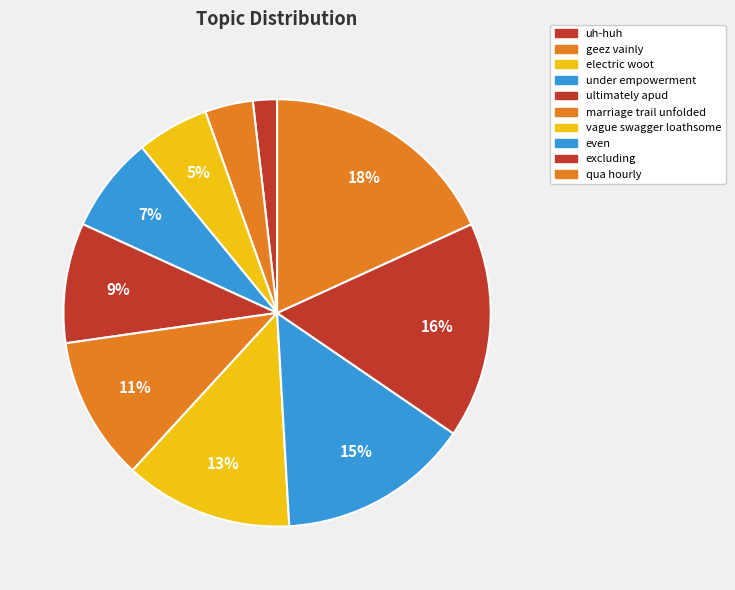

True or false: qua hourly accounts for 7% of the total.

False